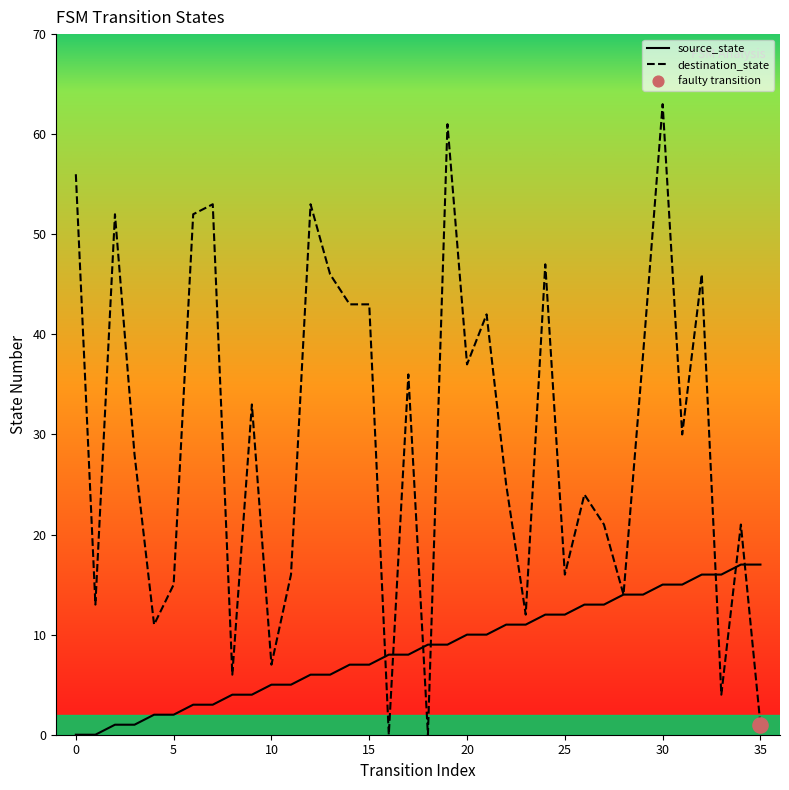

At how many categories does at least one series exceed 62?

1